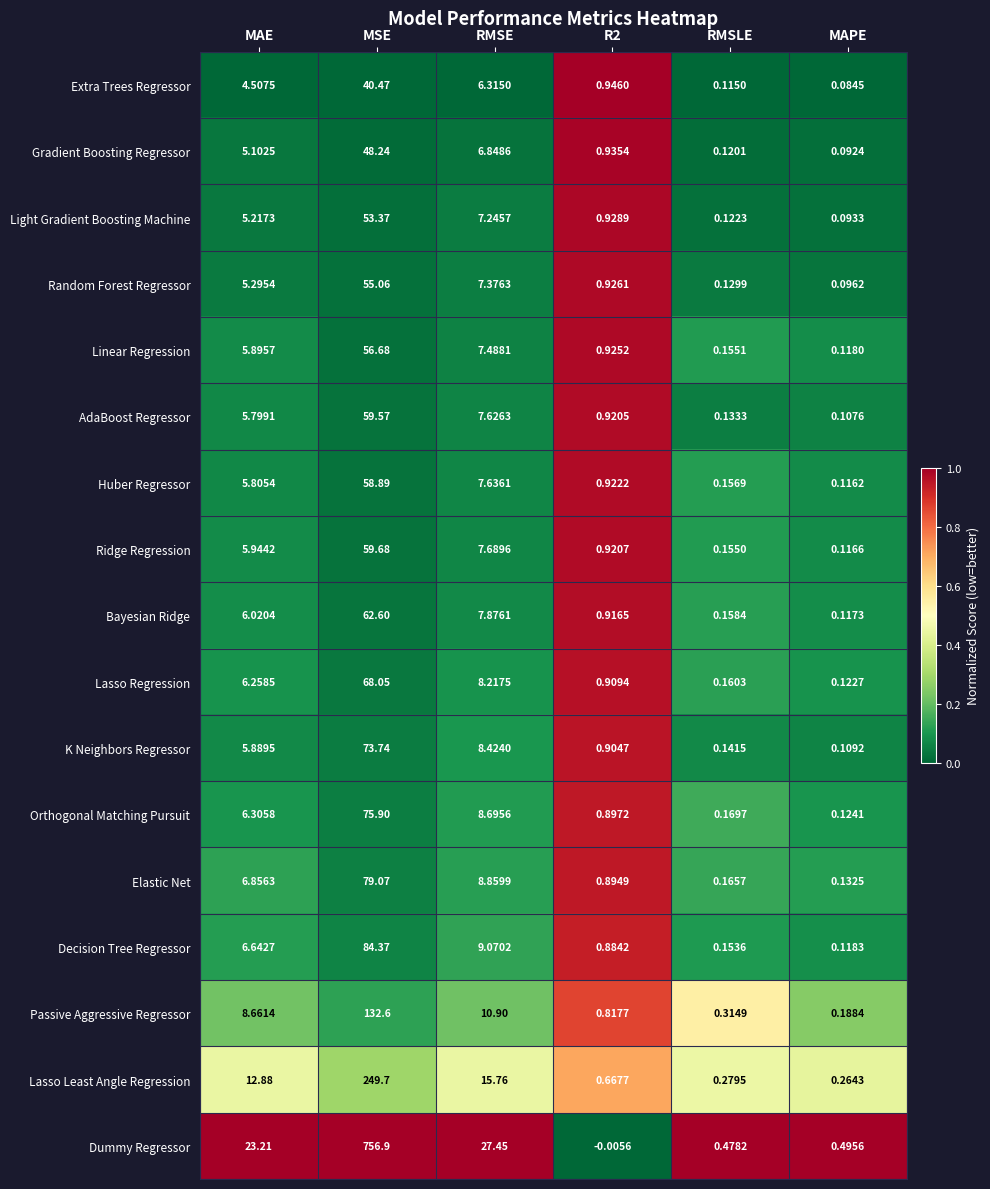

How many distinct data groups are displayed?

17